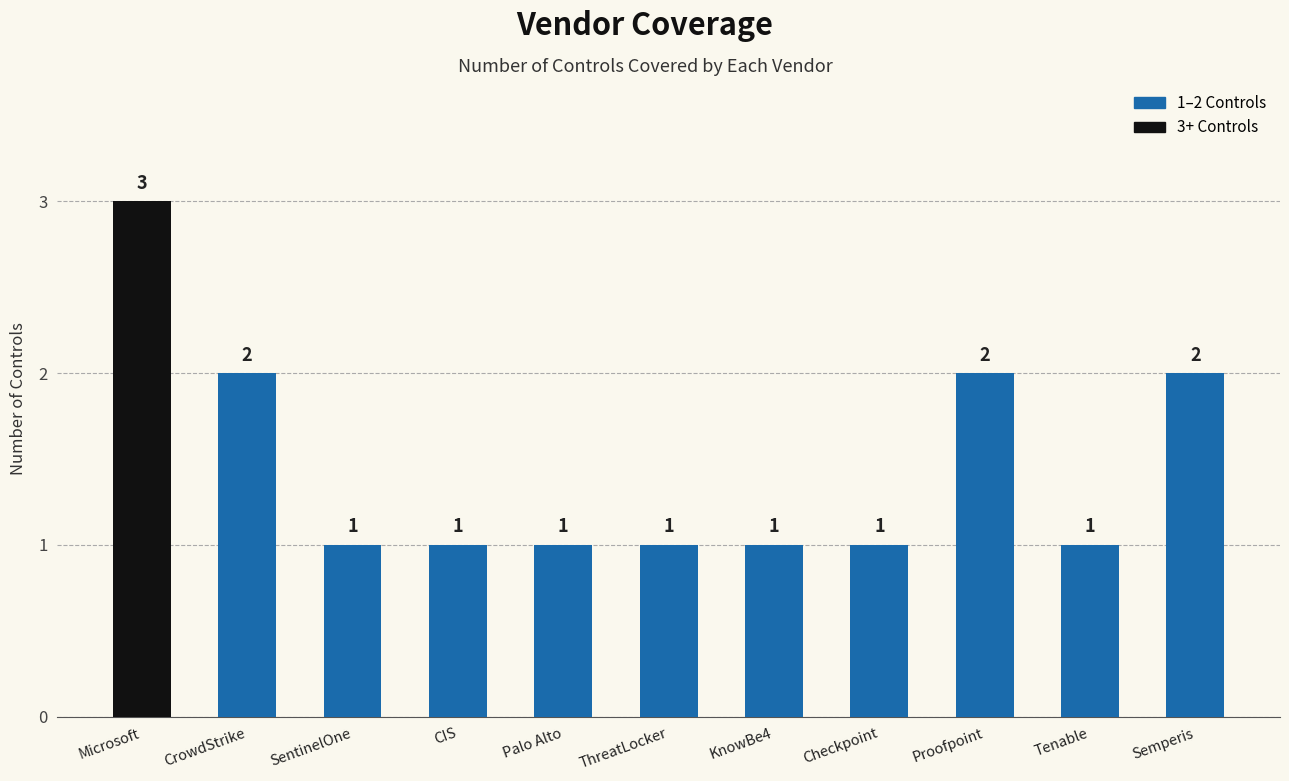

True or false: the data shows 3 at Microsoft.

True